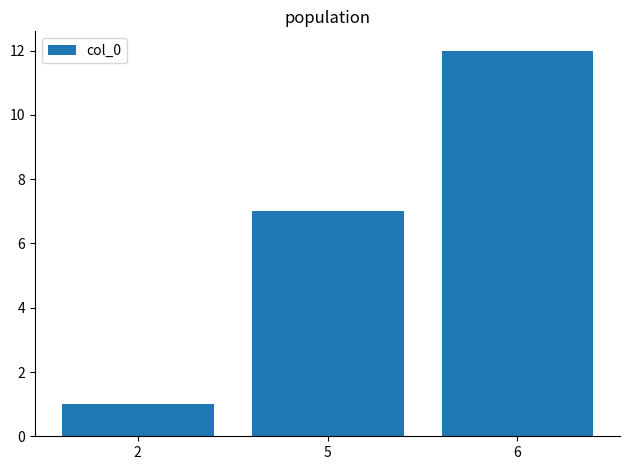

Approximately how many times larger is the value at 2 compared to 5?

0.1